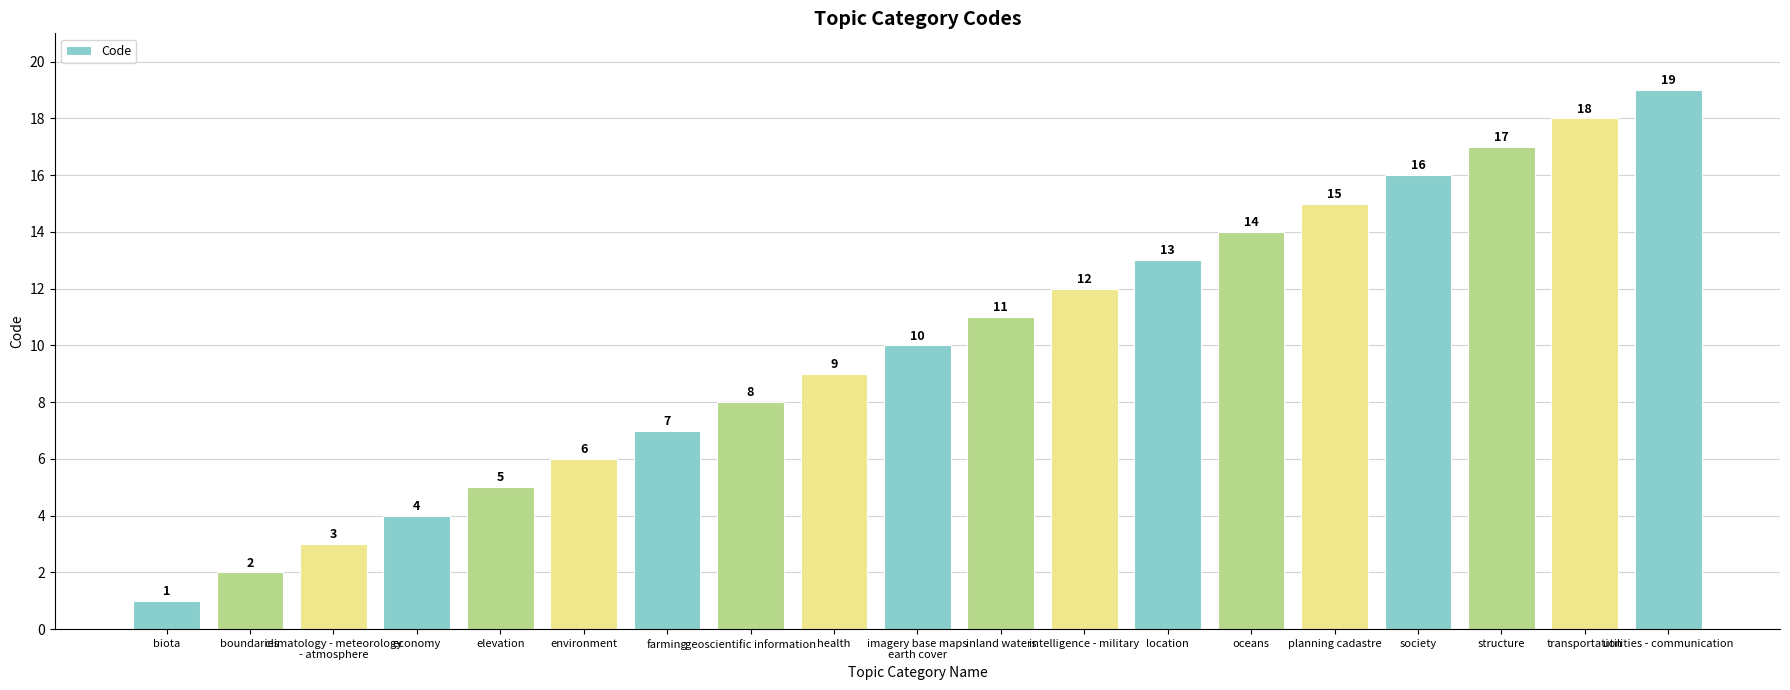

What position from the left is elevation?

5